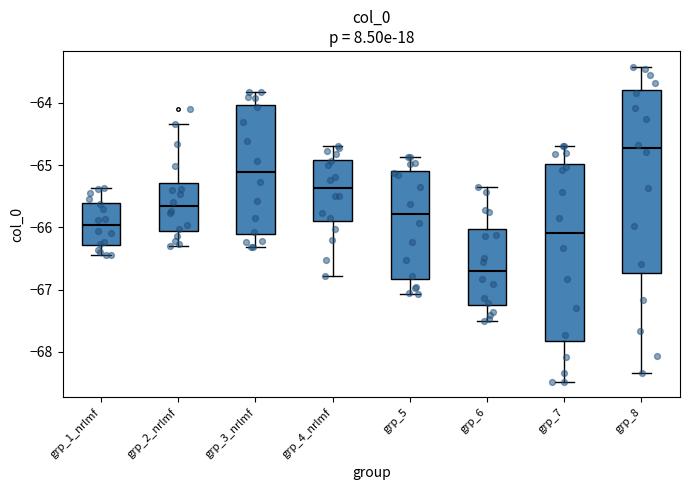

Where does the median line of the box for grp_5 sit on the y-axis? The values are not printed on the chart, so give them approximately, as read against the axis.

-65.8